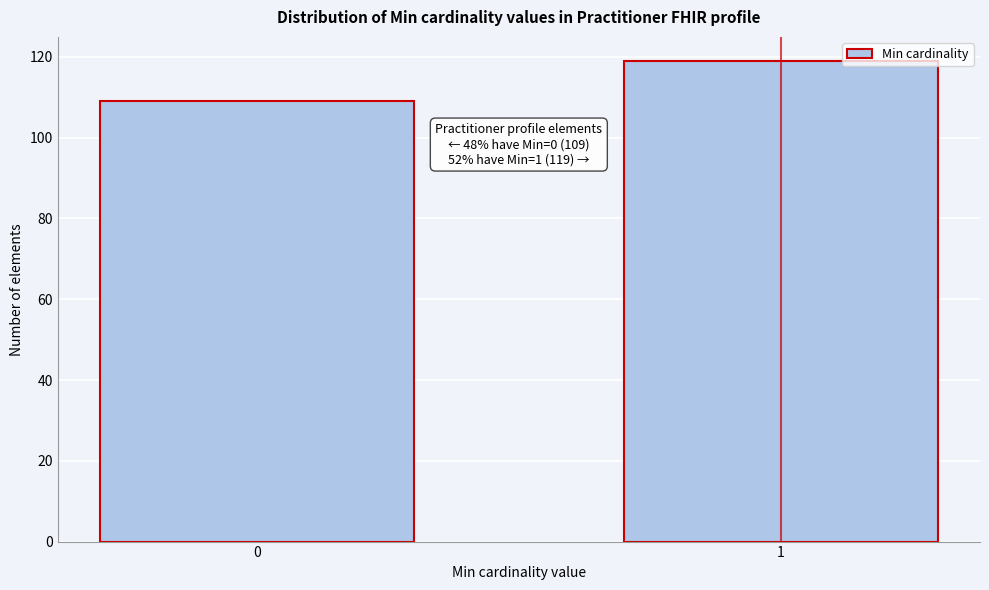

Reading right to left, what are all the values shown in this chart?

119	109